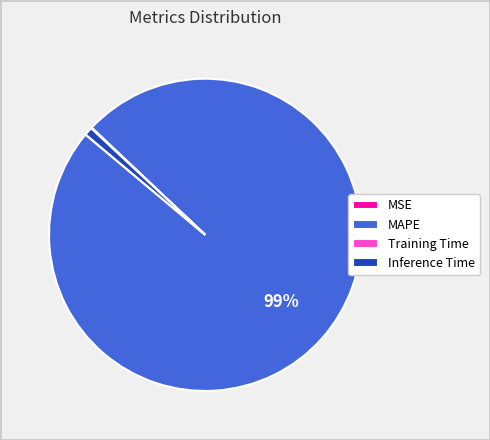

Is there any slice that represents more than half of the pie?

Yes